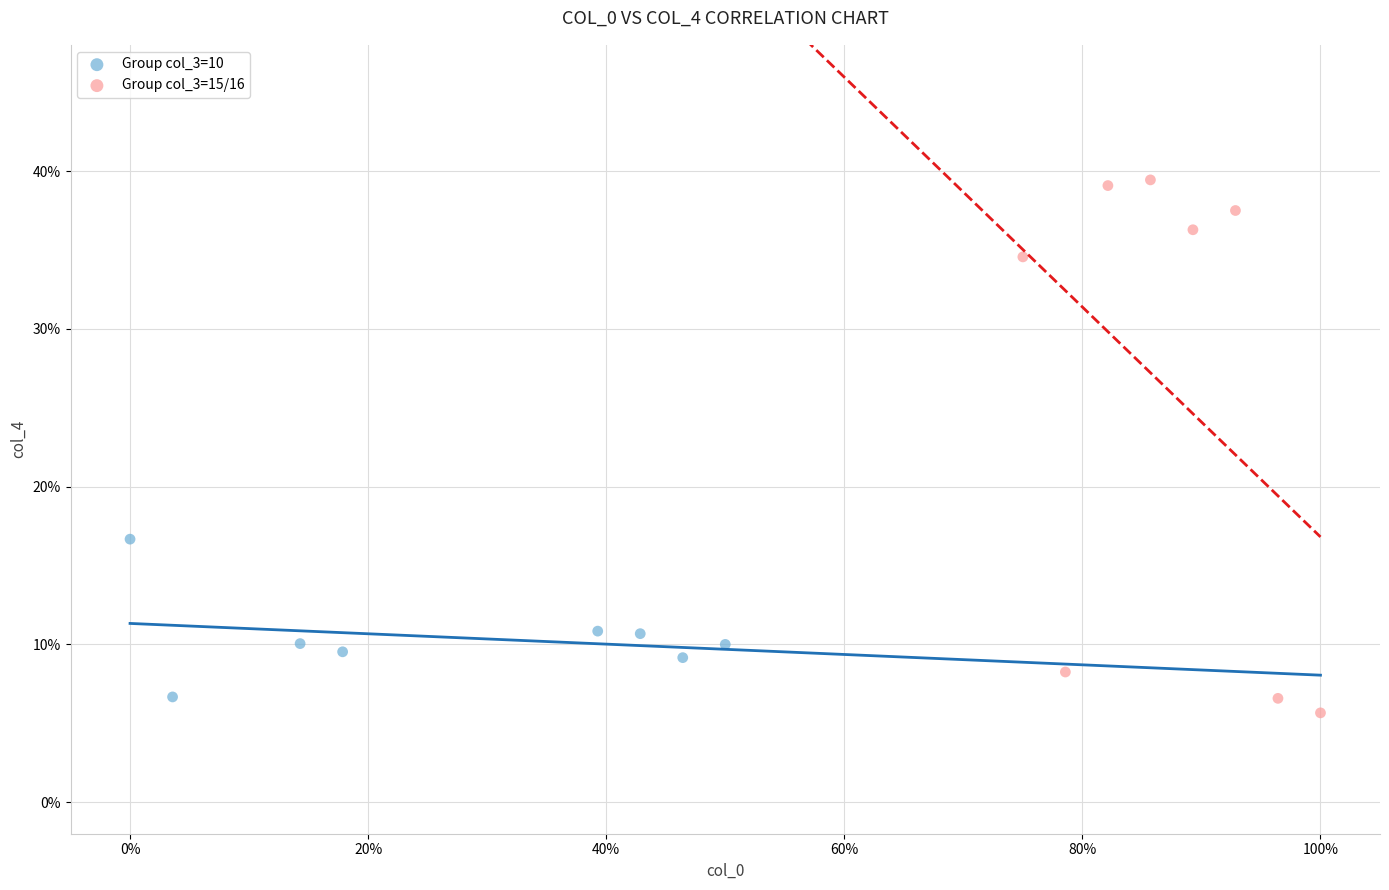

Which series reaches the maximum Y coordinate?

Group col_3=15/16